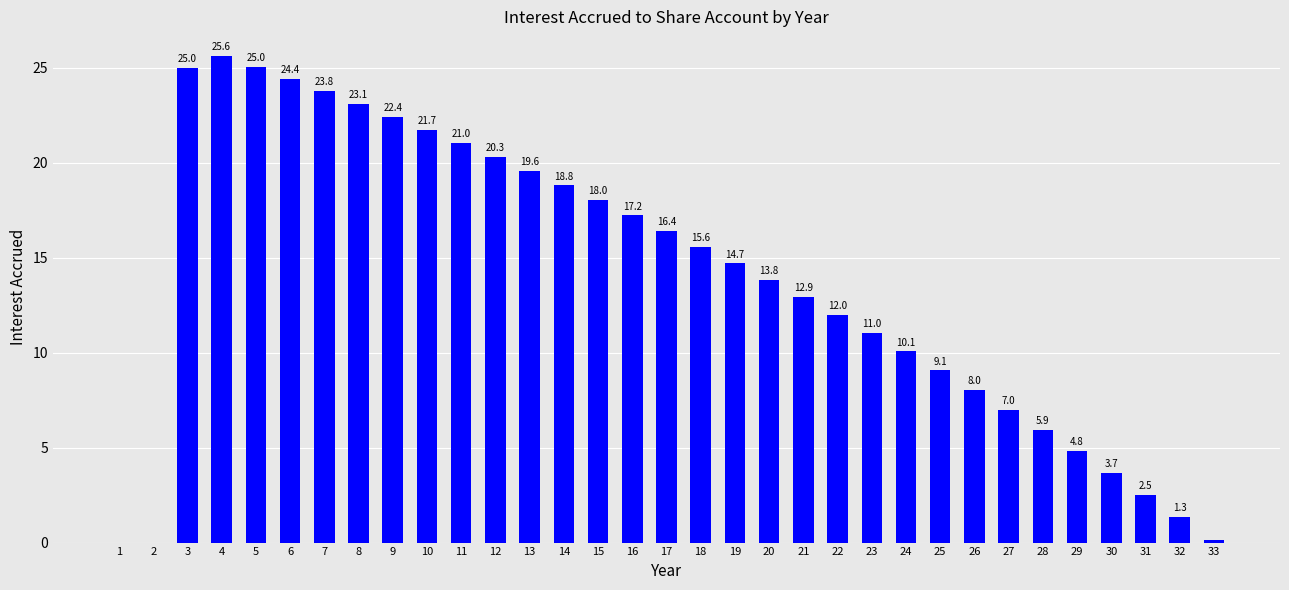

What is the greatest value displayed?

25.6